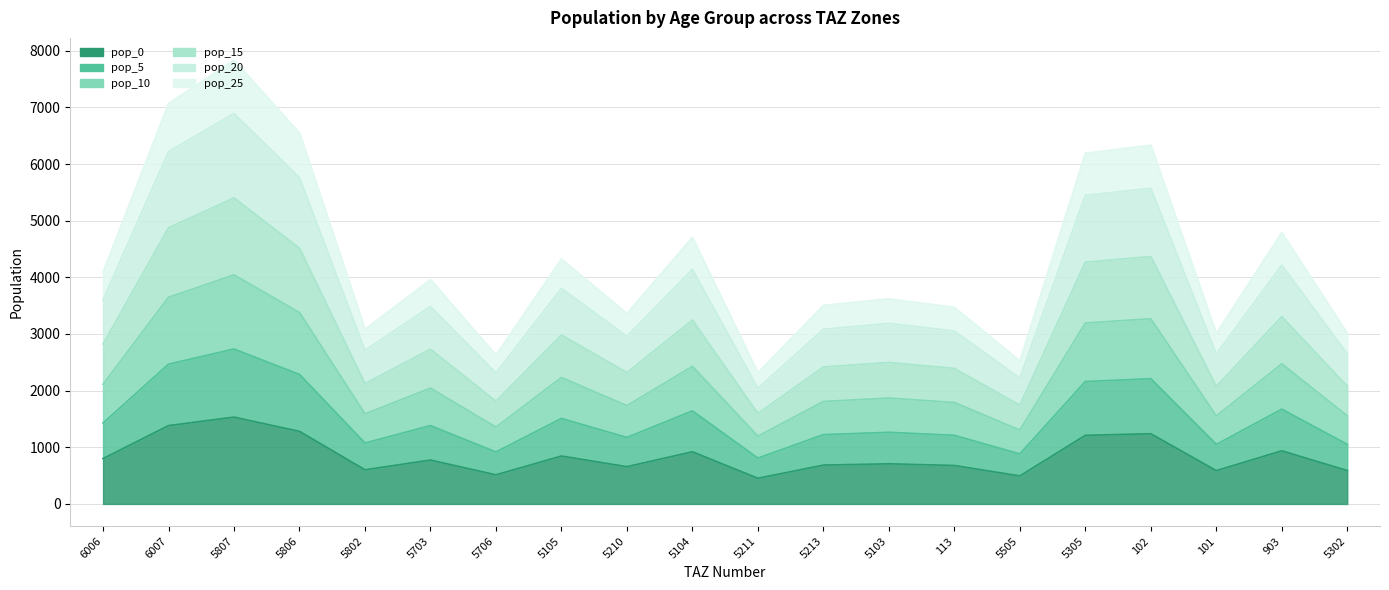

The value of pop_20 at 6006 is 3601.3. True or false?

True